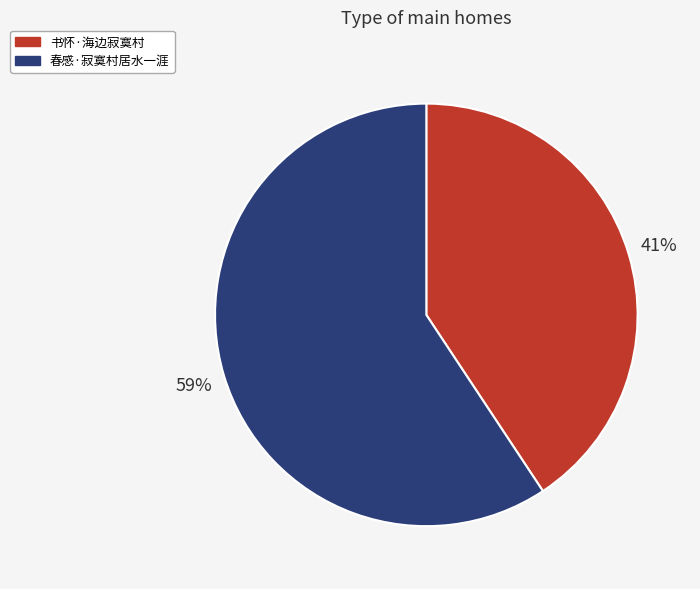

What percentage is the 书怀·海边寂寞村 slice, to the nearest percent?

41%